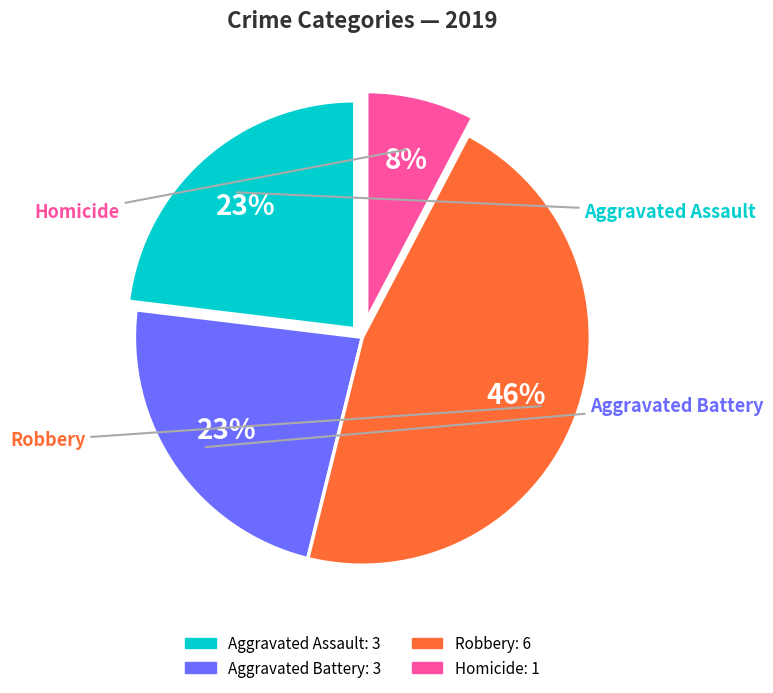

The Aggravated Battery slice represents 2% of the pie. True or false?

False